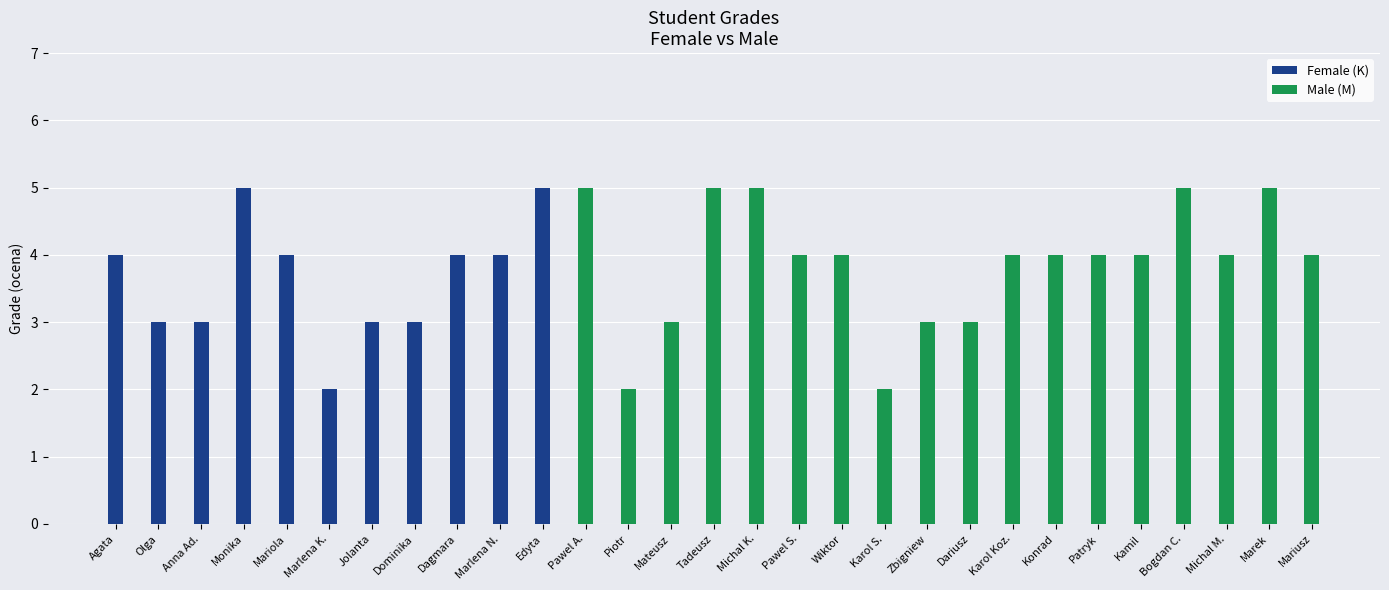

List the labels in order of value, largest first.

Monika, Edyta, Agata, Mariola, Dagmara, Marlena N., Olga, Anna Ad., Jolanta, Dominika, Marlena K.